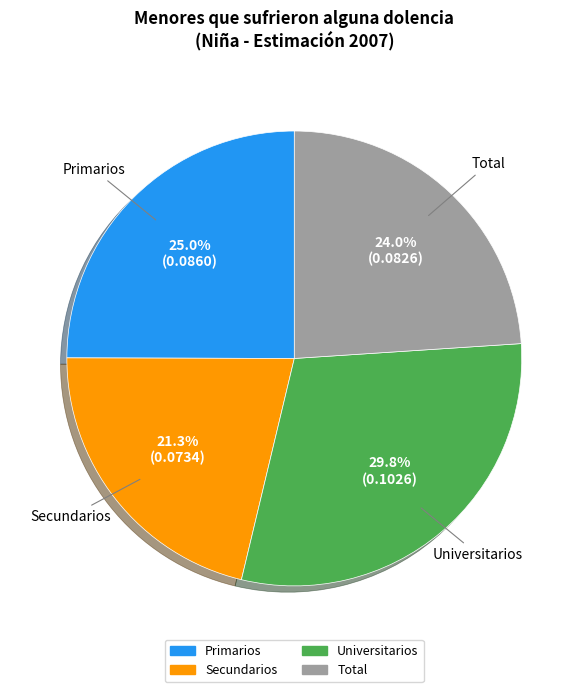

Combined, do Total and Secundarios account for over 50%?

No